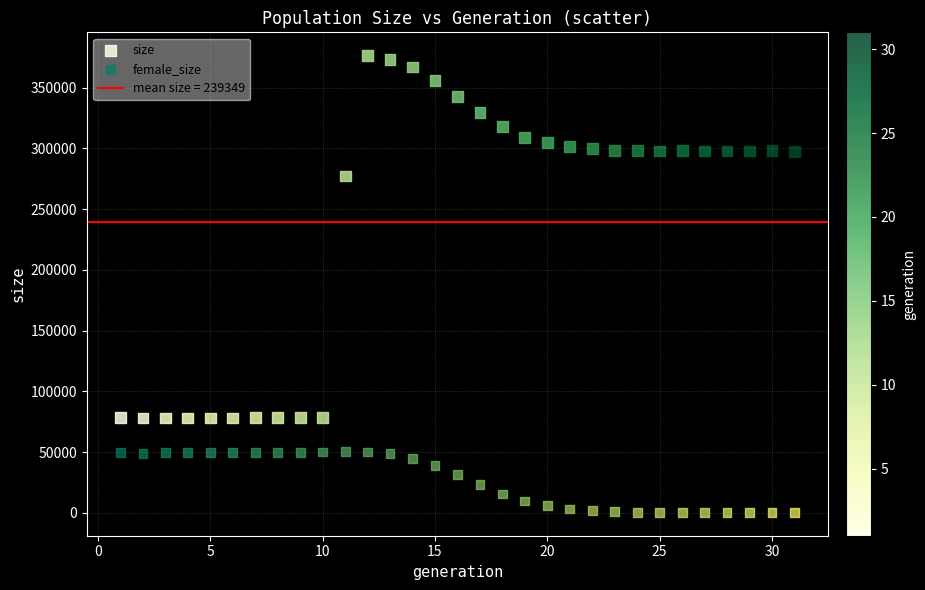

Which series has the widest spread of Y values?

size